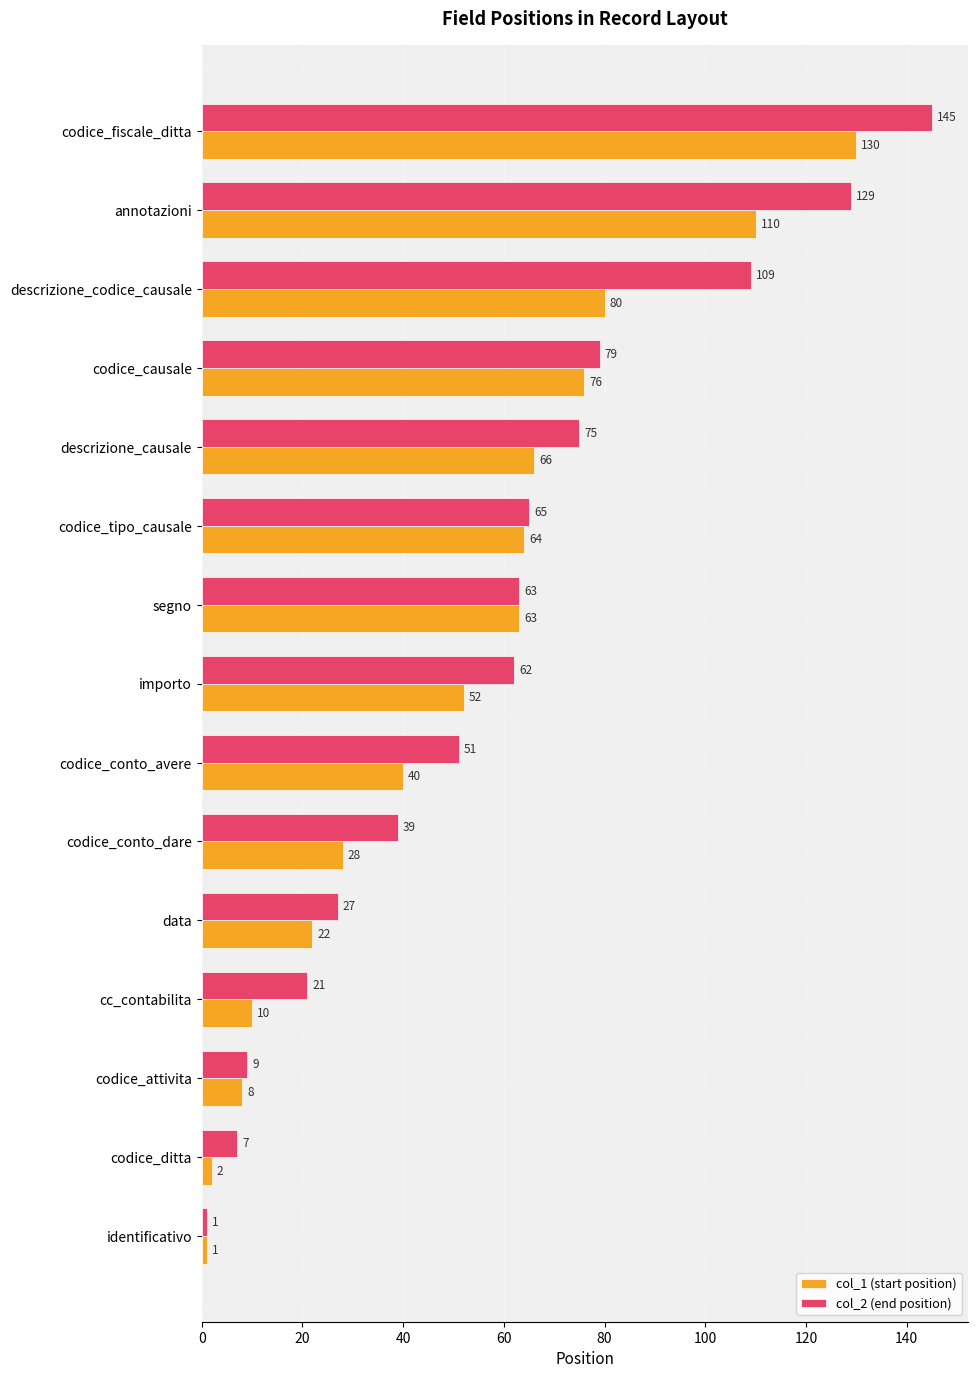

How many distinct data groups are displayed?

2